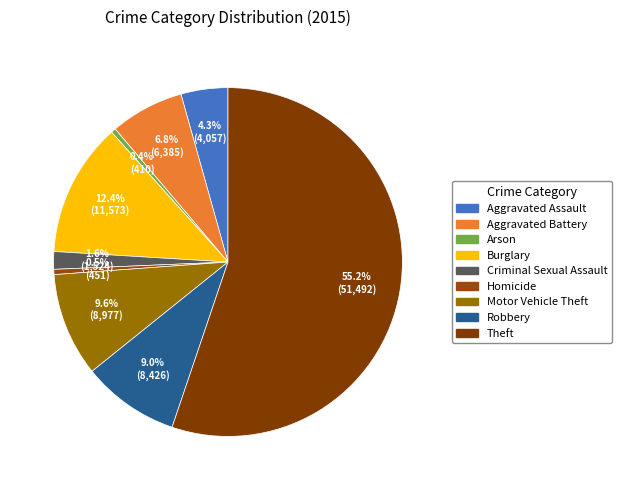

How many segments does this pie chart have?

9